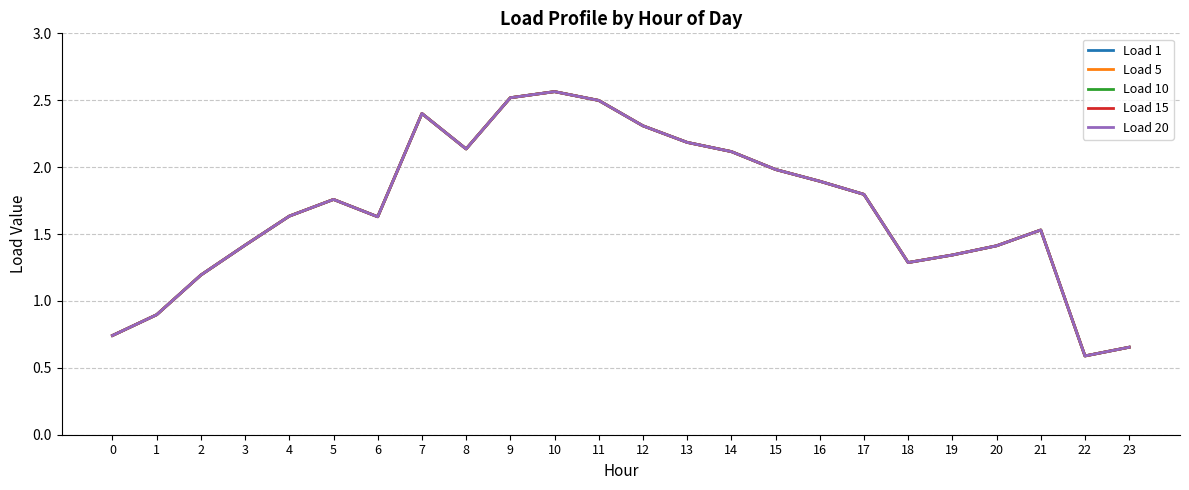

At which category does the chart reach its peak across all series?

10